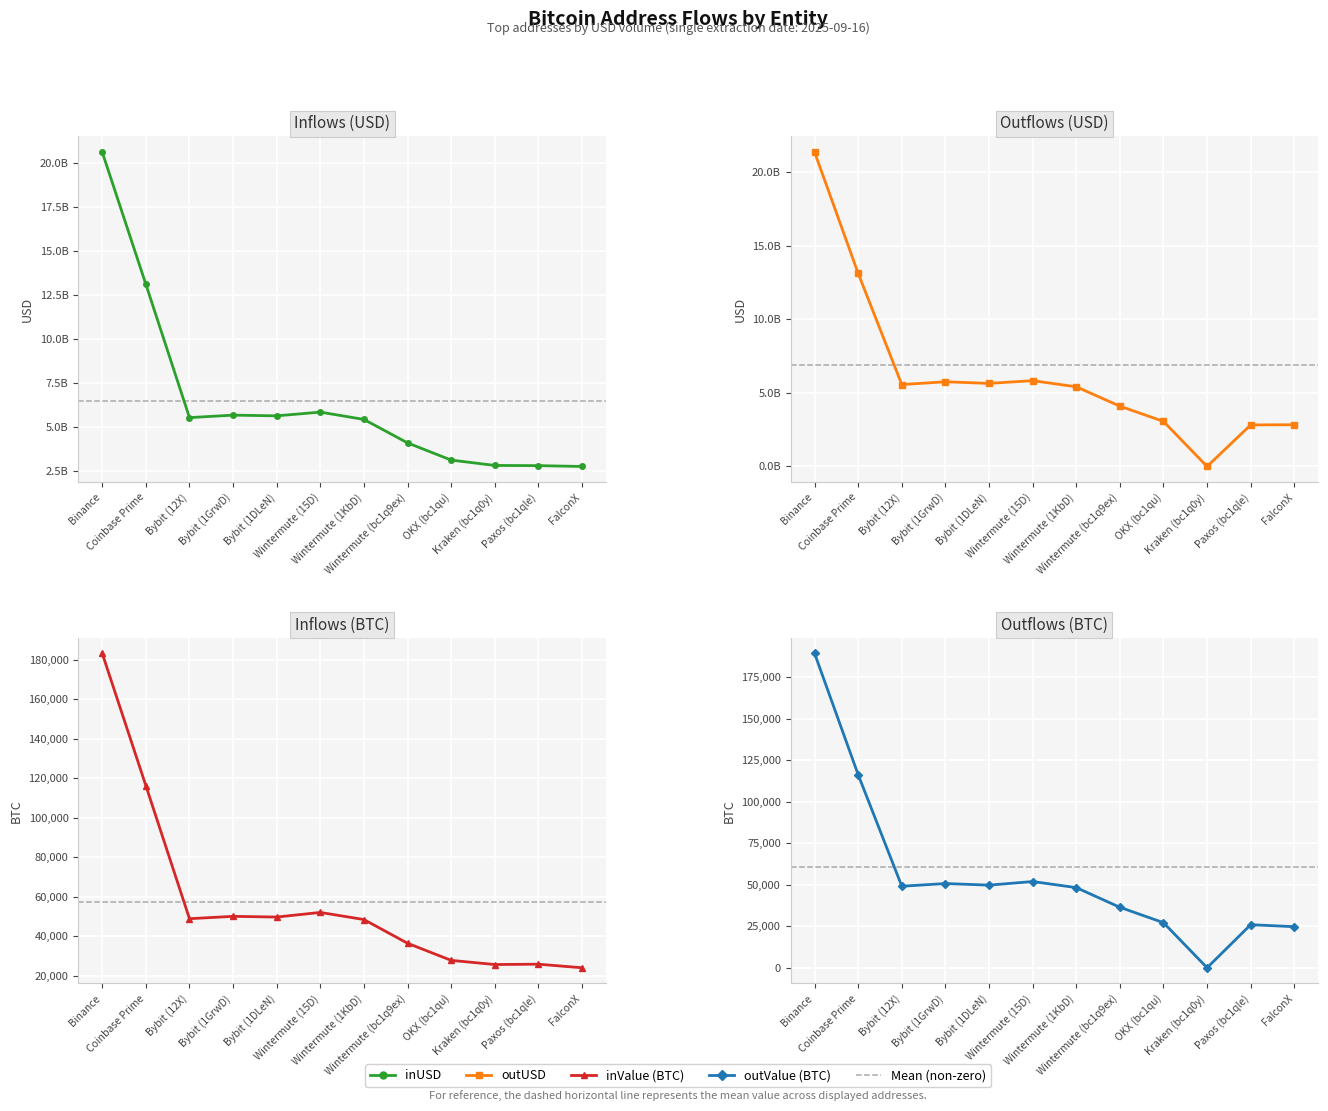

True or false: inValue and inUSD cross at least once.

False